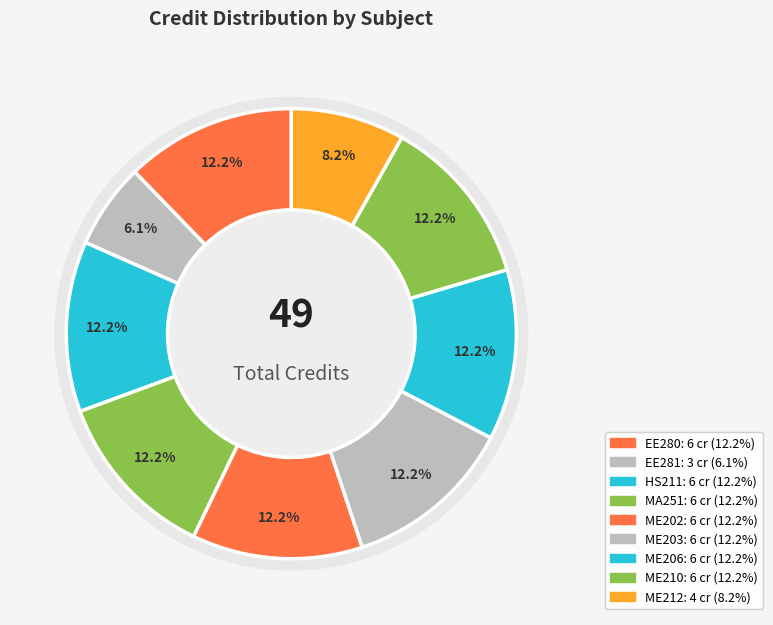

To the nearest percent, what is the average slice percentage?

11%